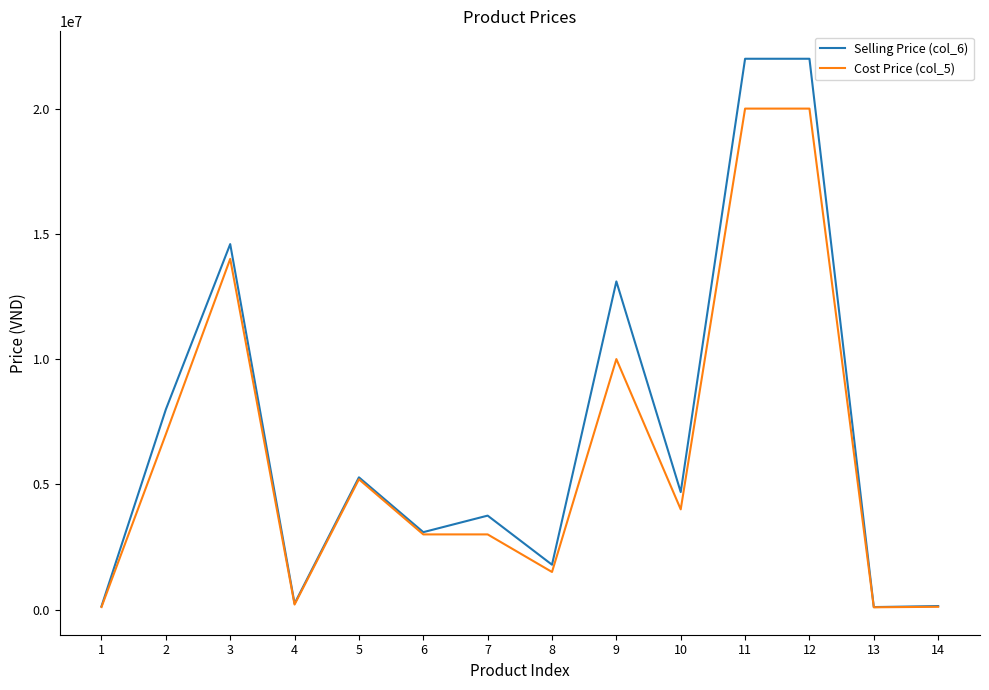

Which series has the widest spread of values?

Selling Price (col_6)